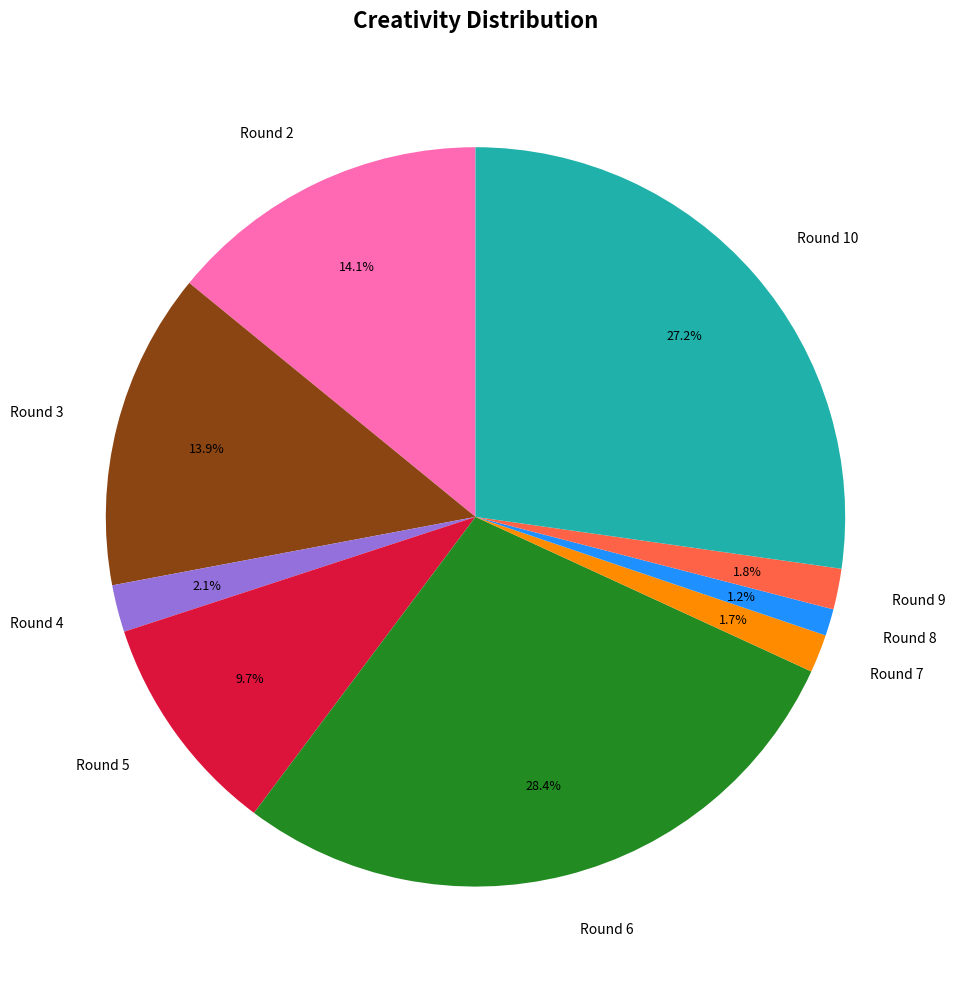

What percentage do Round 7 and Round 2 together represent?

15.8%